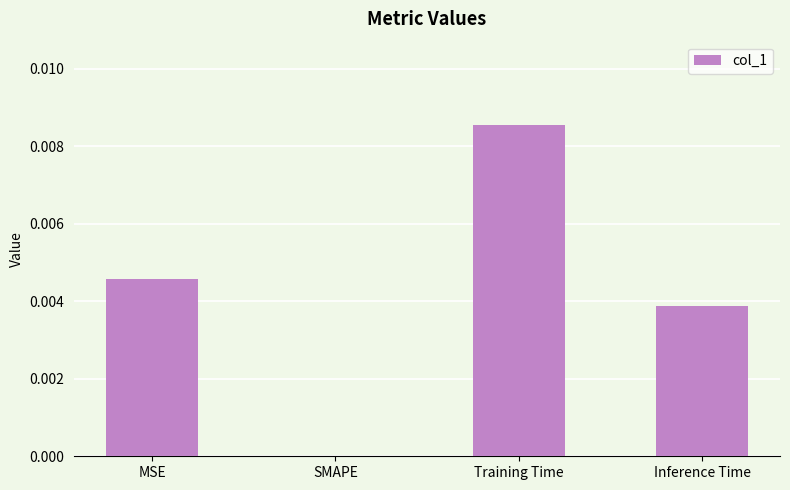

How many positive values are there?

3